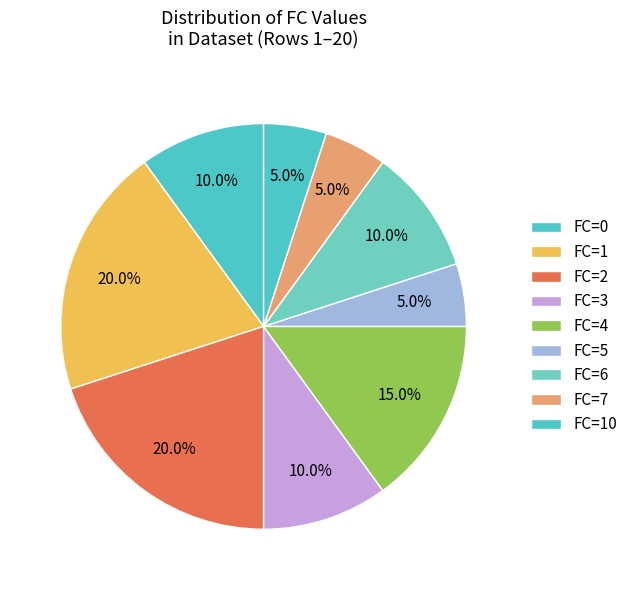

What is the smallest slice in the pie chart?

FC=10